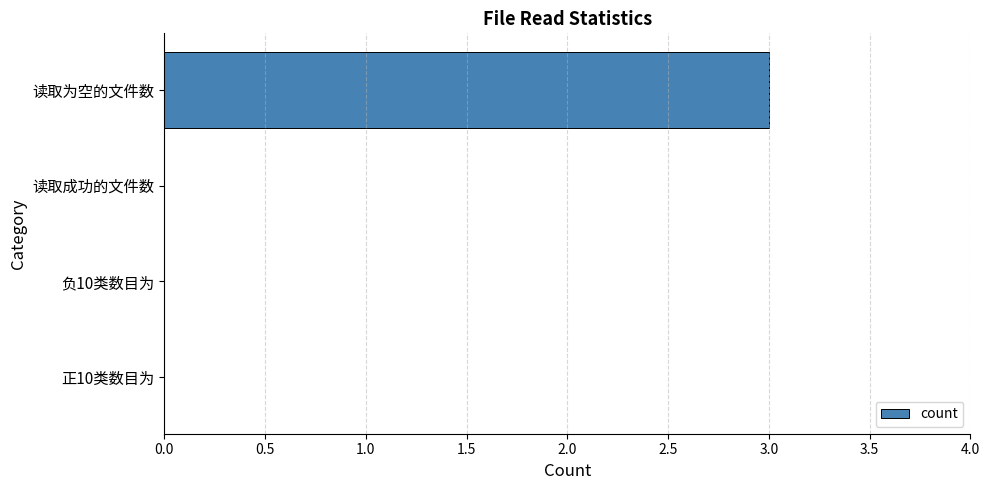

At which category does the chart reach its peak across all series?

读取为空的文件数